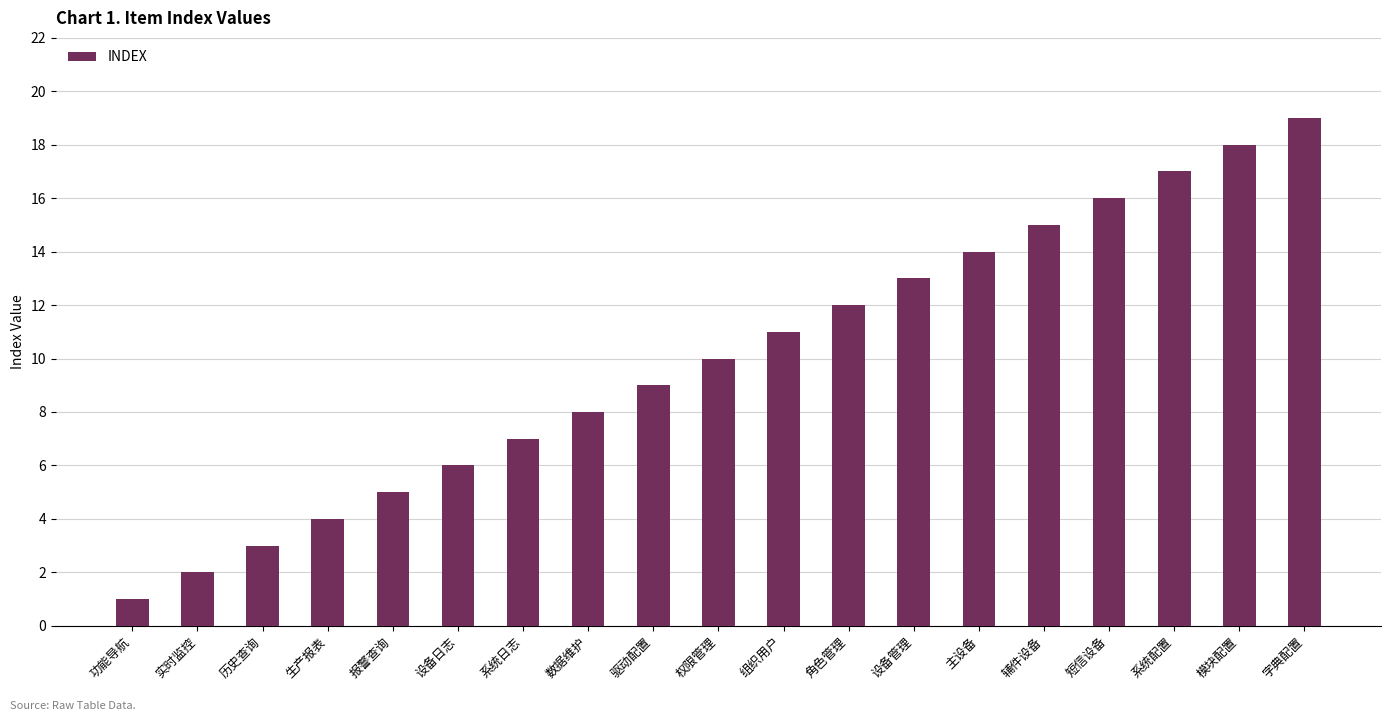

Reading right to left, extract all data points from this chart.

字典配置=19	模块配置=18	系统配置=17	短信设备=16	辅件设备=15	主设备=14	设备管理=13	角色管理=12	组织用户=11	权限管理=10	驱动配置=9	数据维护=8	系统日志=7	设备日志=6	报警查询=5	生产报表=4	历史查询=3	实时监控=2	功能导航=1